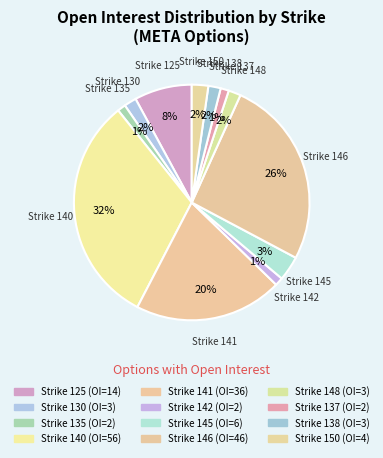

Which category has the biggest portion of the pie?

140